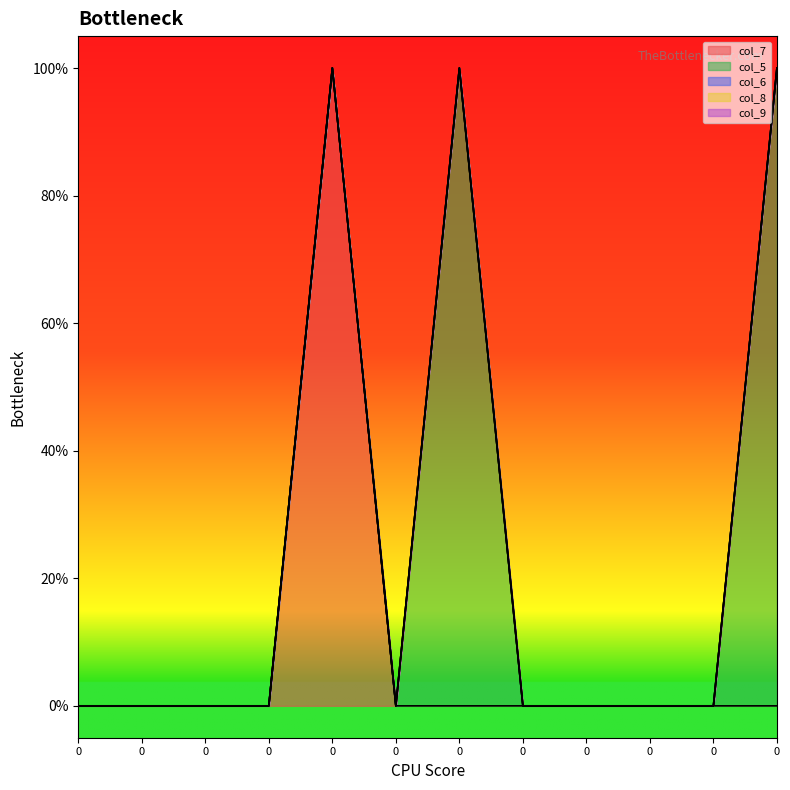

List the series in order of their peak value, lowest first.

col_6, col_8, col_9, col_7, col_5